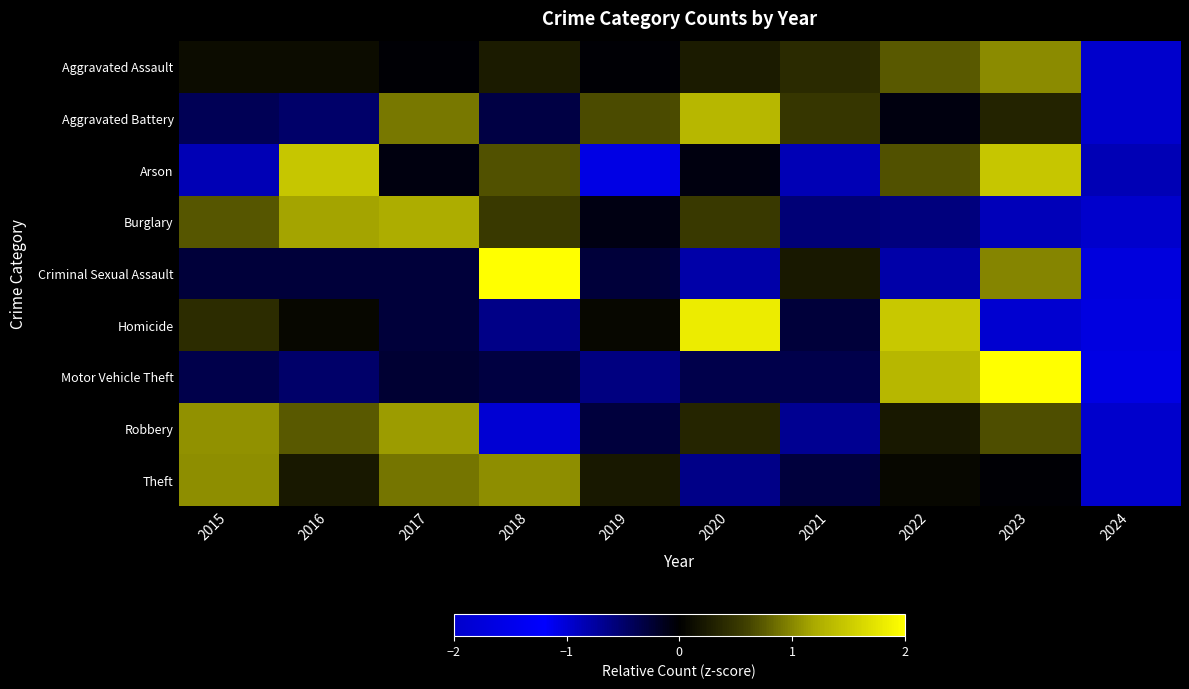

Reading left to right, extract all data points from this chart.

Aggravated Assault: 2015=0.1	2016=0.1	2017=-0.0	2018=0.3	2019=-0.0	2020=0.3	2021=0.4	2022=0.7	2023=1.0	2024=-2.8
Aggravated Battery: 2015=-0.4	2016=-0.5	2017=0.9	2018=-0.3	2019=0.7	2020=1.3	2021=0.5	2022=-0.1	2023=0.3	2024=-2.5
Arson: 2015=-0.8	2016=1.5	2017=-0.1	2018=0.7	2019=-1.6	2020=-0.1	2021=-0.8	2022=0.7	2023=1.5	2024=-0.8
Burglary: 2015=0.7	2016=1.2	2017=1.2	2018=0.5	2019=-0.1	2020=0.5	2021=-0.6	2022=-0.6	2023=-0.9	2024=-2.1
Criminal Sexual Assault: 2015=-0.3	2016=-0.3	2017=-0.3	2018=2.5	2019=-0.3	2020=-0.8	2021=0.2	2022=-0.8	2023=1.0	2024=-1.0
Homicide: 2015=0.4	2016=0.1	2017=-0.3	2018=-0.6	2019=0.1	2020=1.8	2021=-0.3	2022=1.5	2023=-1.0	2024=-1.7
Motor Vehicle Theft: 2015=-0.4	2016=-0.5	2017=-0.2	2018=-0.3	2019=-0.6	2020=-0.4	2021=-0.4	2022=1.3	2023=2.4	2024=-1.1
Robbery: 2015=1.1	2016=0.7	2017=1.1	2018=-1.0	2019=-0.3	2020=0.4	2021=-0.7	2022=0.2	2023=0.7	2024=-2.2
Theft: 2015=1.0	2016=0.2	2017=0.9	2018=1.0	2019=0.2	2020=-0.6	2021=-0.3	2022=0.1	2023=-0.0	2024=-2.5